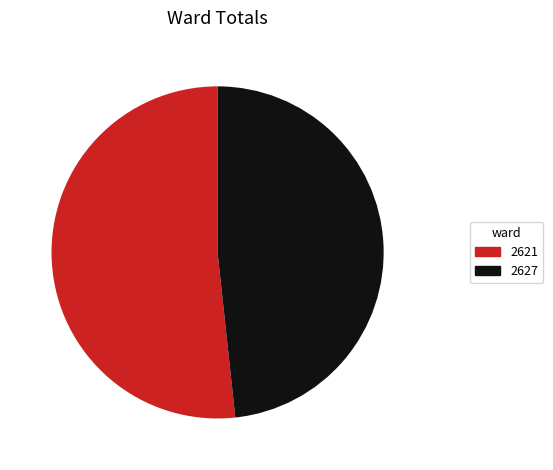

Which slice is the smallest?

2627